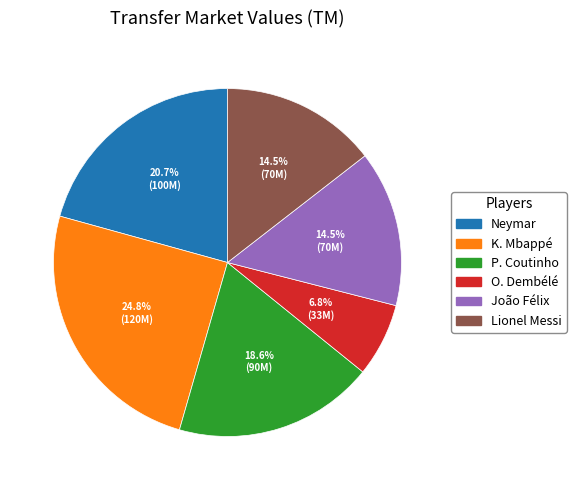

The K. Mbappé slice represents 25% of the pie. True or false?

True